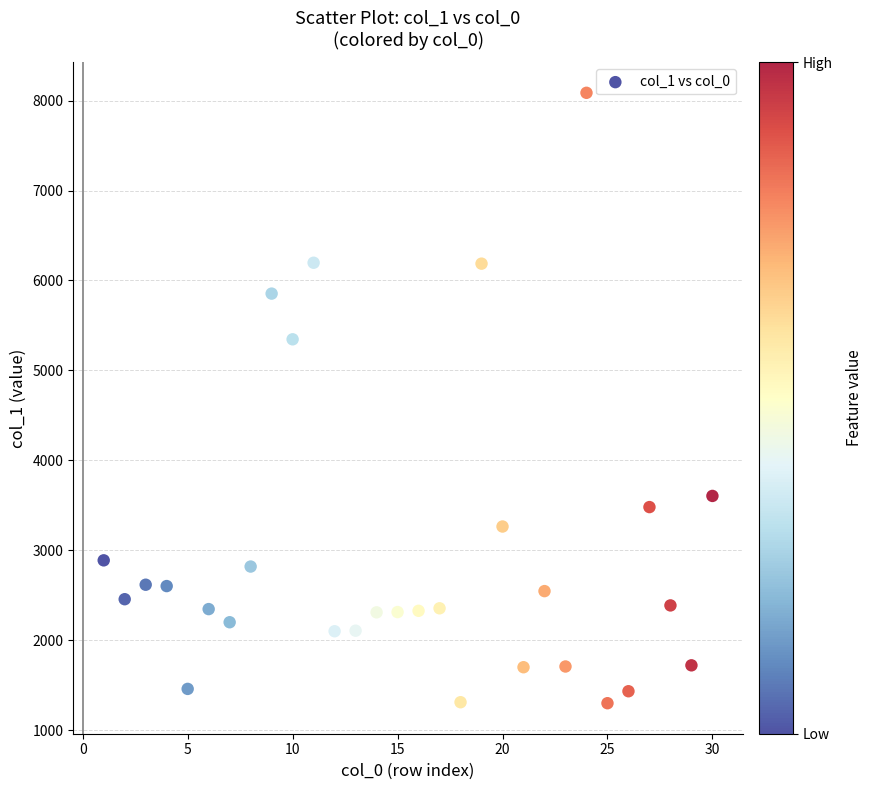

What Y value in the scatter plot is closest to 4693?

5346